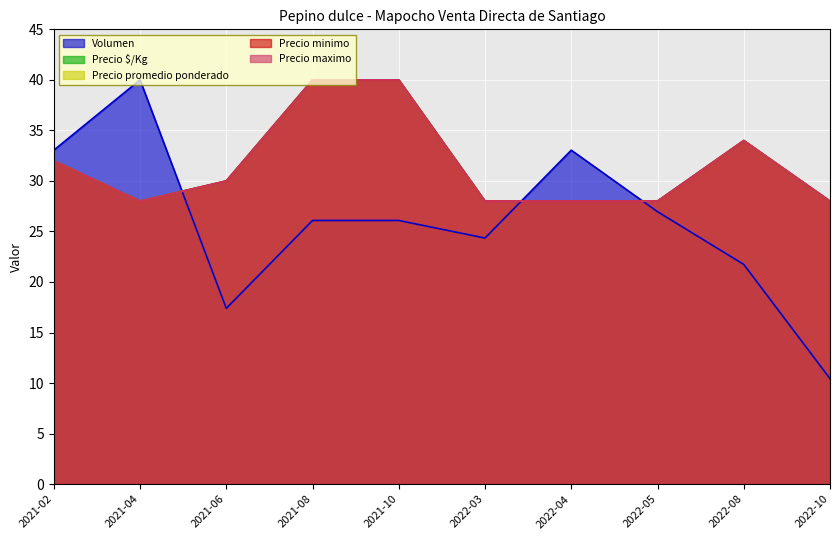

Where is Precio minimo nearest to the value 34?

2022-08